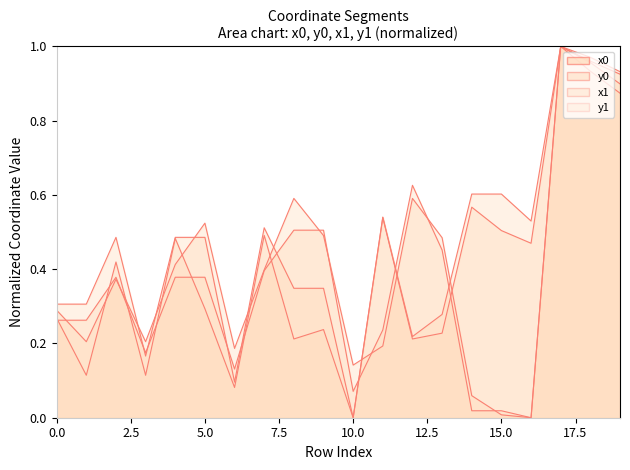

Which label corresponds to the largest value in the chart?

17